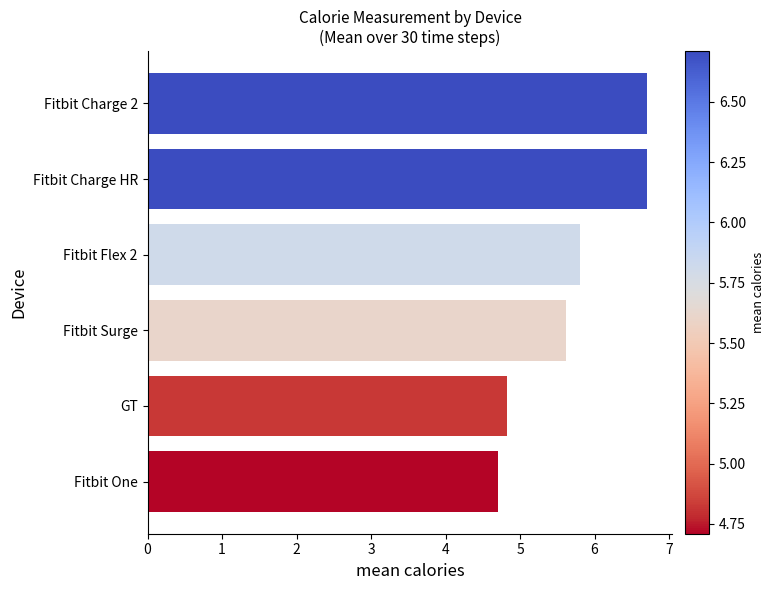

The value at Fitbit One is 1.7. True or false?

False